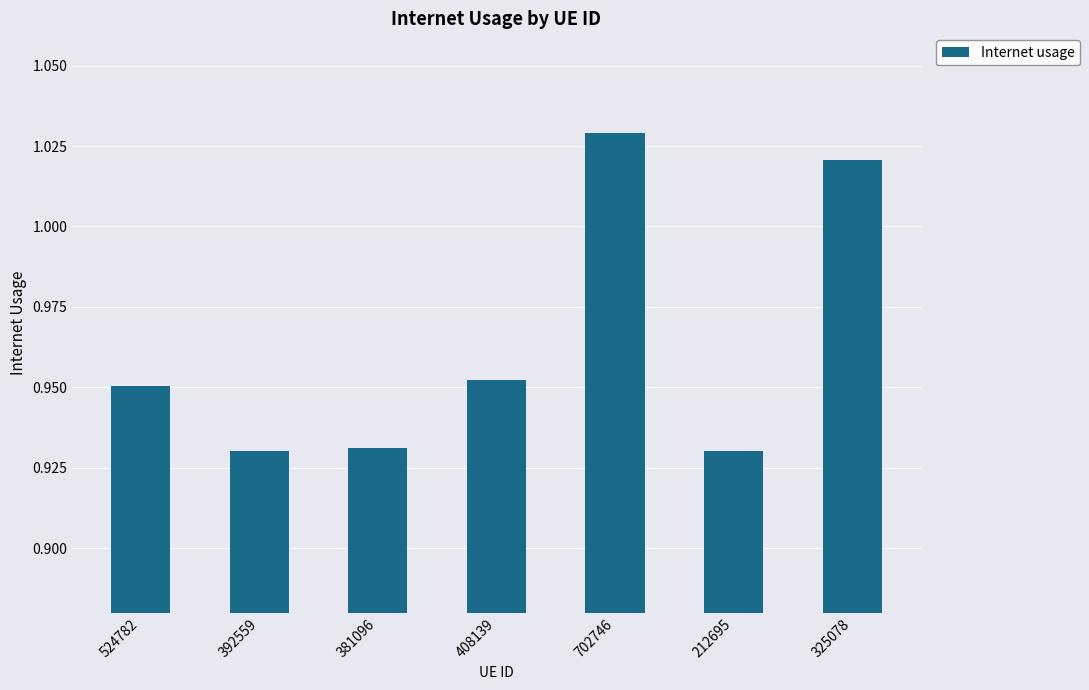

What is the change in value from 524782 to 702746?

+0.1